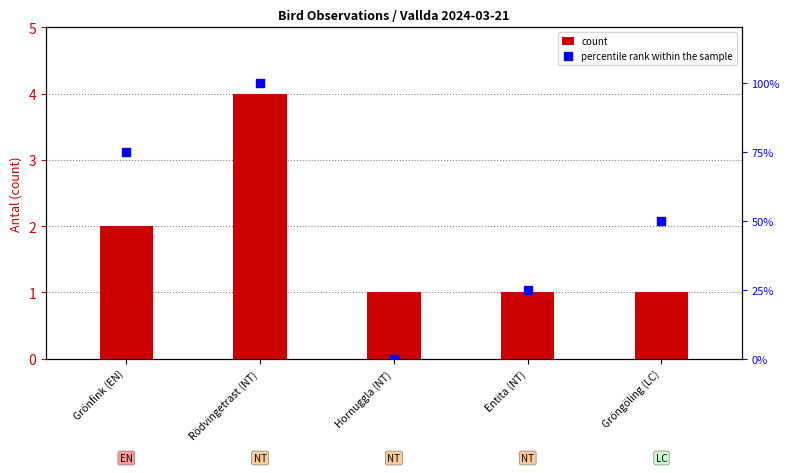

Which series has the largest Y range (max minus min)?

percentile rank within the sample